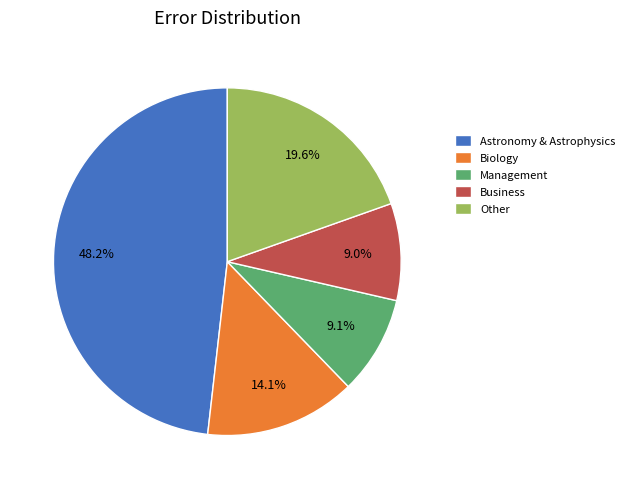

To the nearest percent, what percentage of the pie is Biology?

14%